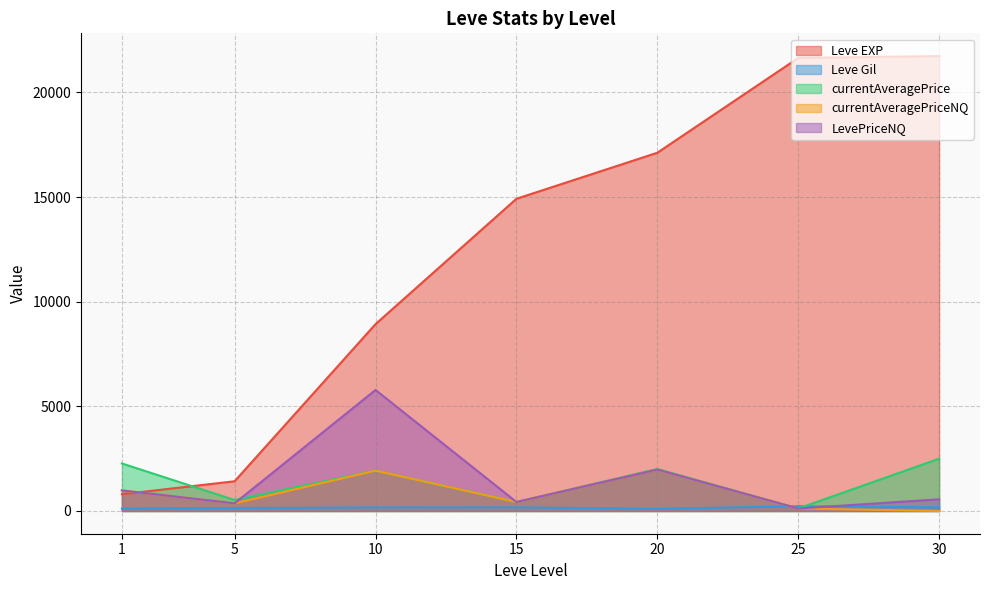

Reading right to left, transcribe all the data shown in this chart.

Leve EXP: 21740.0	21650.0	17120.0	14920.0	8930.0	1420.0	800.0
Leve Gil: 175.0	229.0	101.0	172.0	169.0	140.0	113.0
currentAveragePrice: 2500.0	118.6	2010.5	429.0	1928.0	524.8	2270.4
currentAveragePriceNQ: 0.0	118.6	1979.7	429.0	1928.0	366.3	982.3
LevePriceNQ: 558.2	118.6	1979.7	429.0	5783.9	366.3	982.3